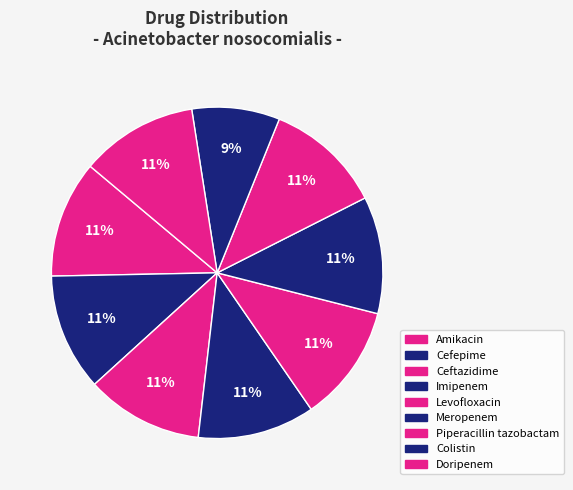

How many slices are in this pie chart?

9